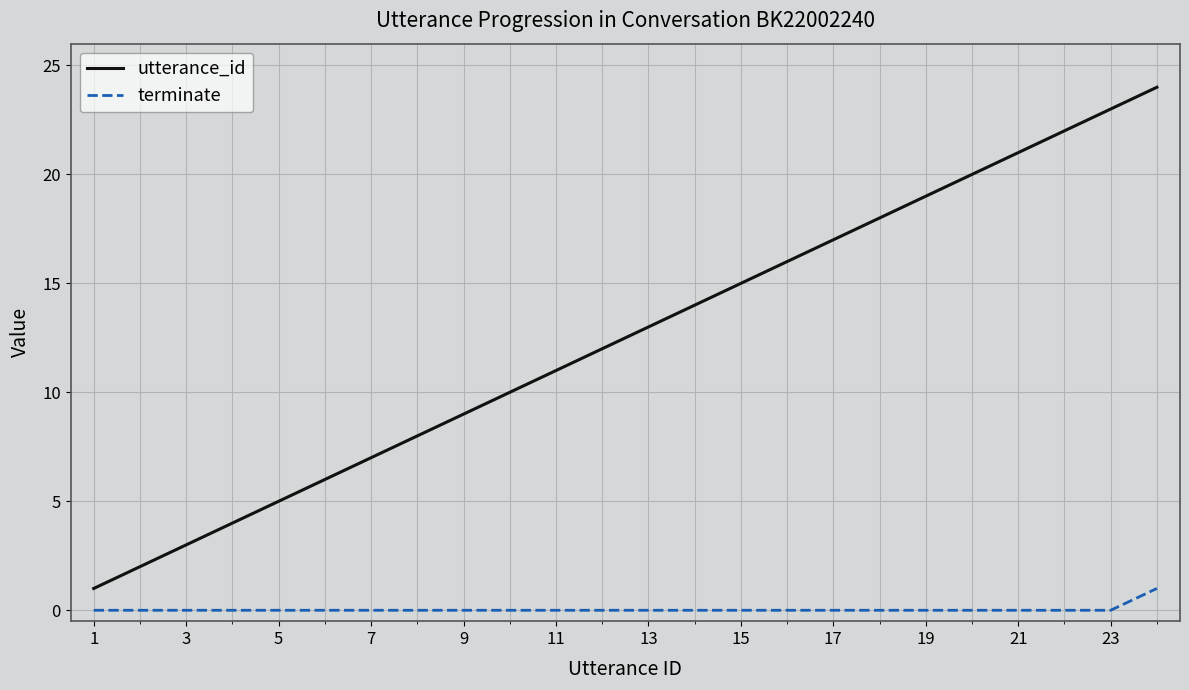

Which series has the largest range (max minus min)?

utterance_id